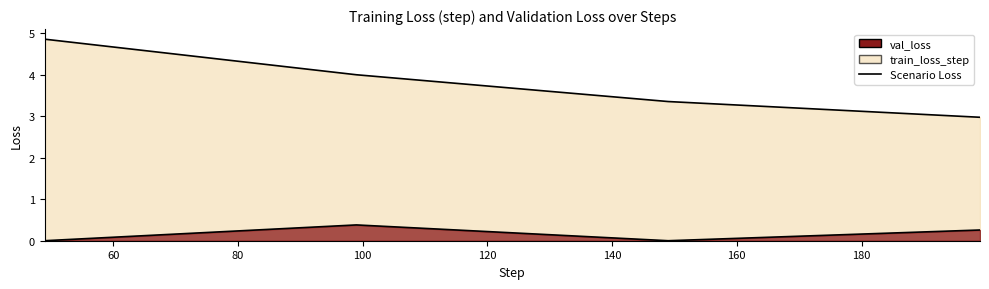

How many lines are shown in the chart?

1